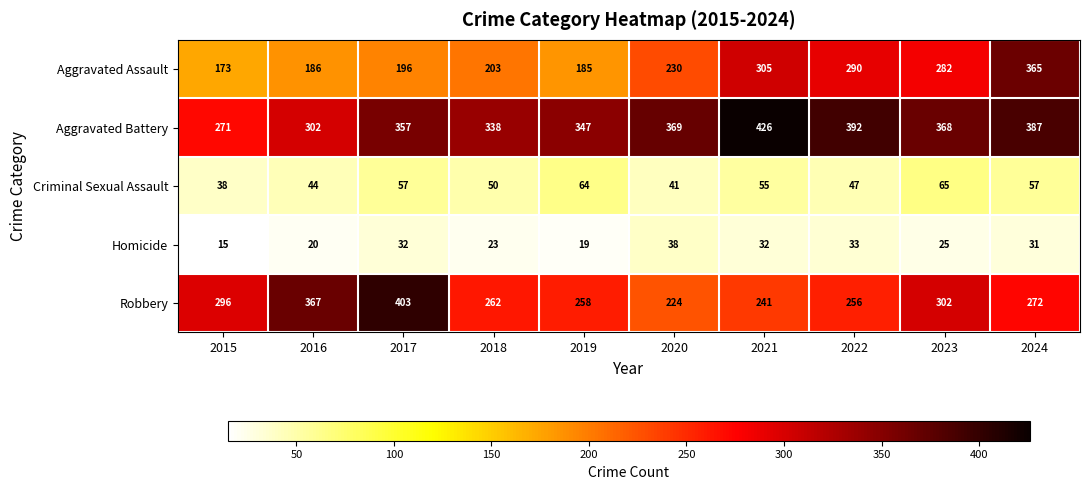

At which label does Criminal Sexual Assault first exceed 55?

2017